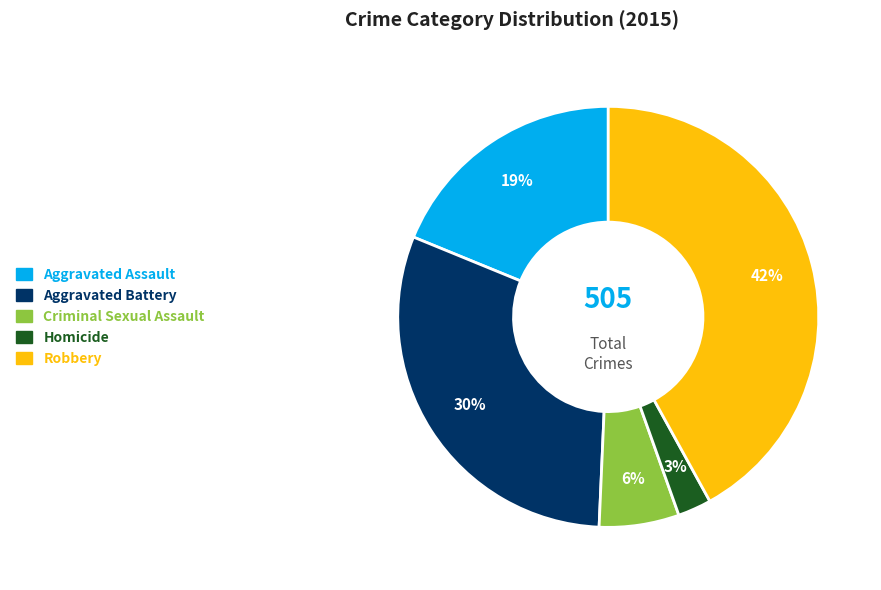

True or false: Aggravated Assault accounts for 32% of the total.

False